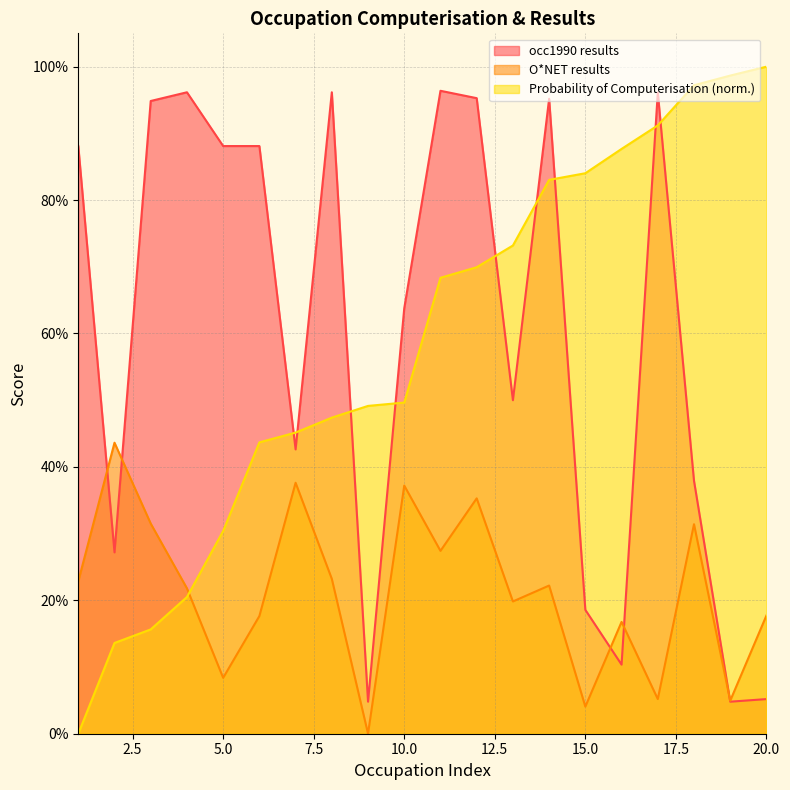

How many lines are shown in the chart?

3